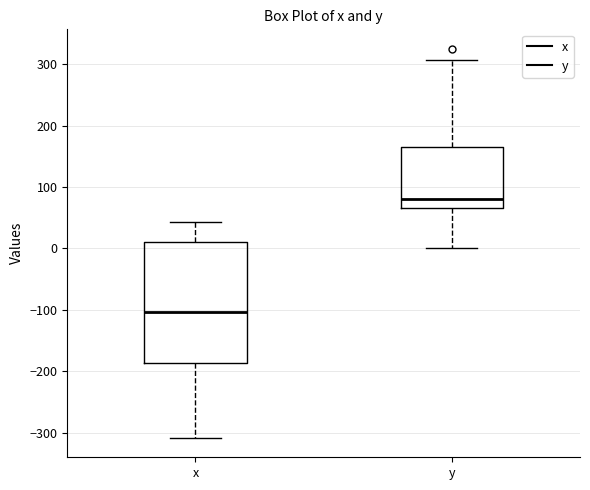

Where is the lower edge of the box for x on the y-axis? The values are not printed on the chart, so give them approximately, as read against the axis.

-190